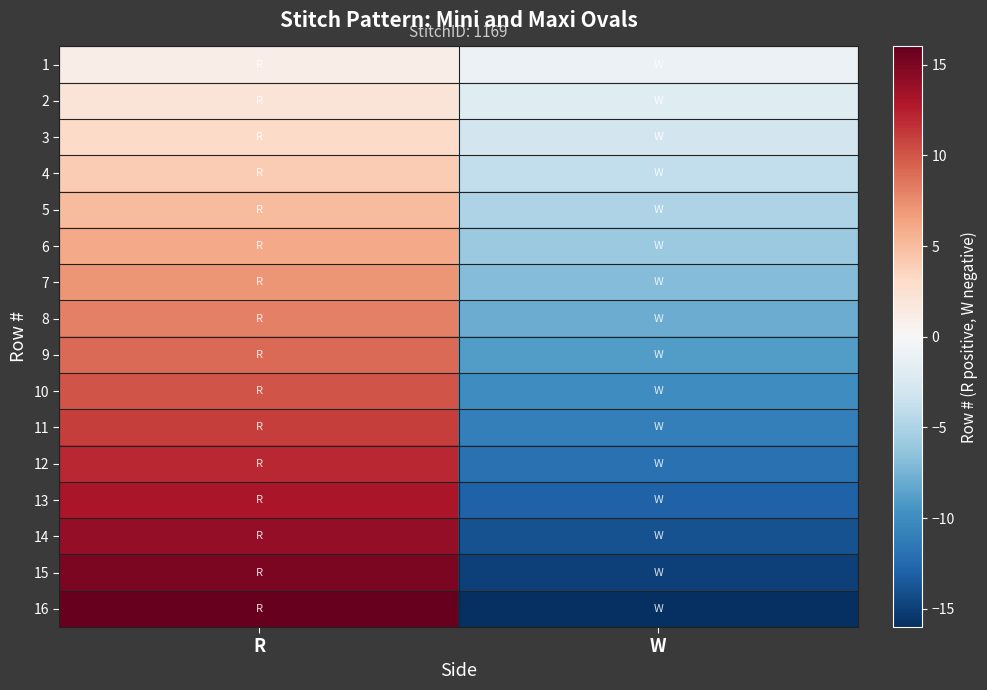

What is the total value across all series at W?

-136